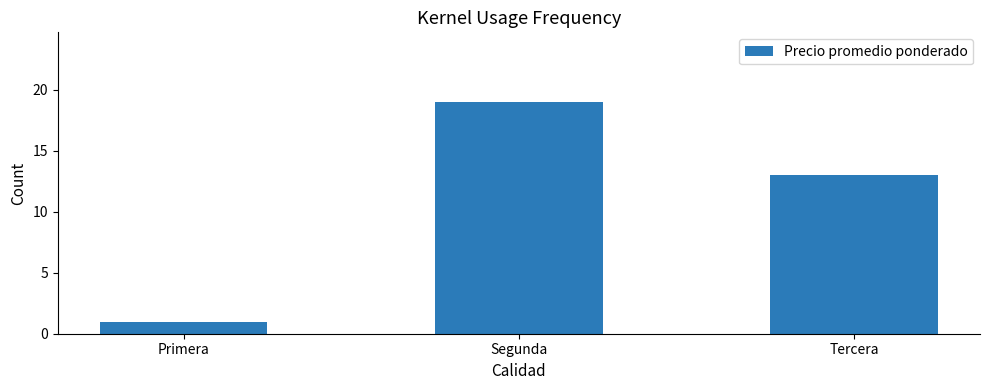

What is the difference between the maximum and second lowest values?

6